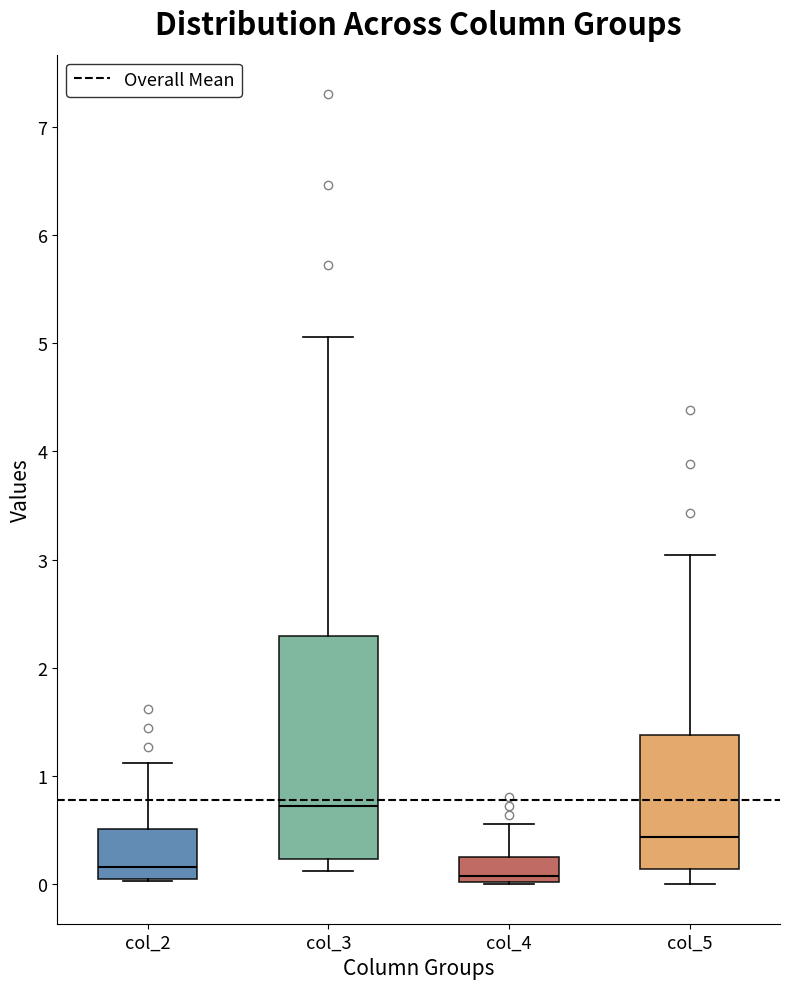

Reading left to right, read every box against the y-axis: the position of its median line, the range the box covers, and the ends of its whiskers. The values are not printed on the chart, so give them approximately, as read against the axis.

col_2: median 0.2, box 0.1 to 0.5, whiskers 0.0 to 1.1
col_3: median 0.7, box 0.2 to 2.3, whiskers 0.1 to 5.1
col_4: median 0.1, box 0.0 to 0.3, whiskers 0.0 to 0.6
col_5: median 0.4, box 0.1 to 1.4, whiskers 0.0 to 3.0